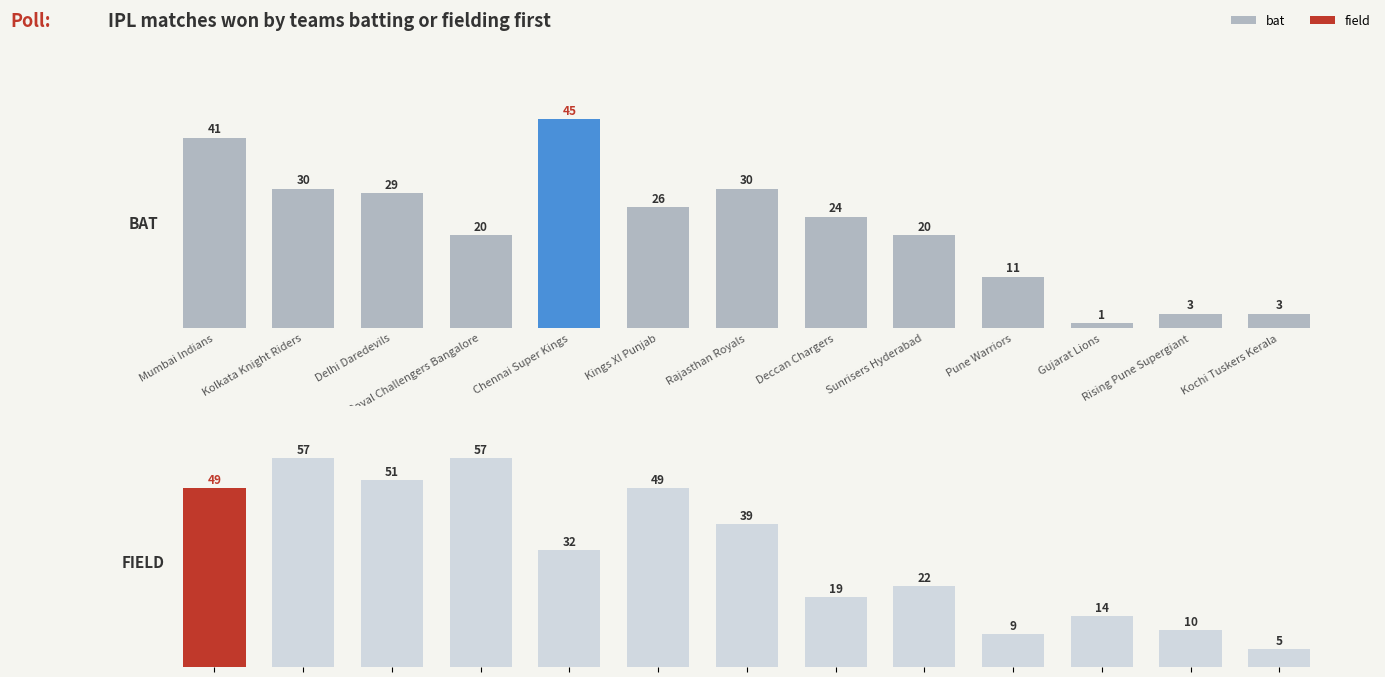

Where does the BAT series first go above 24?

Mumbai Indians